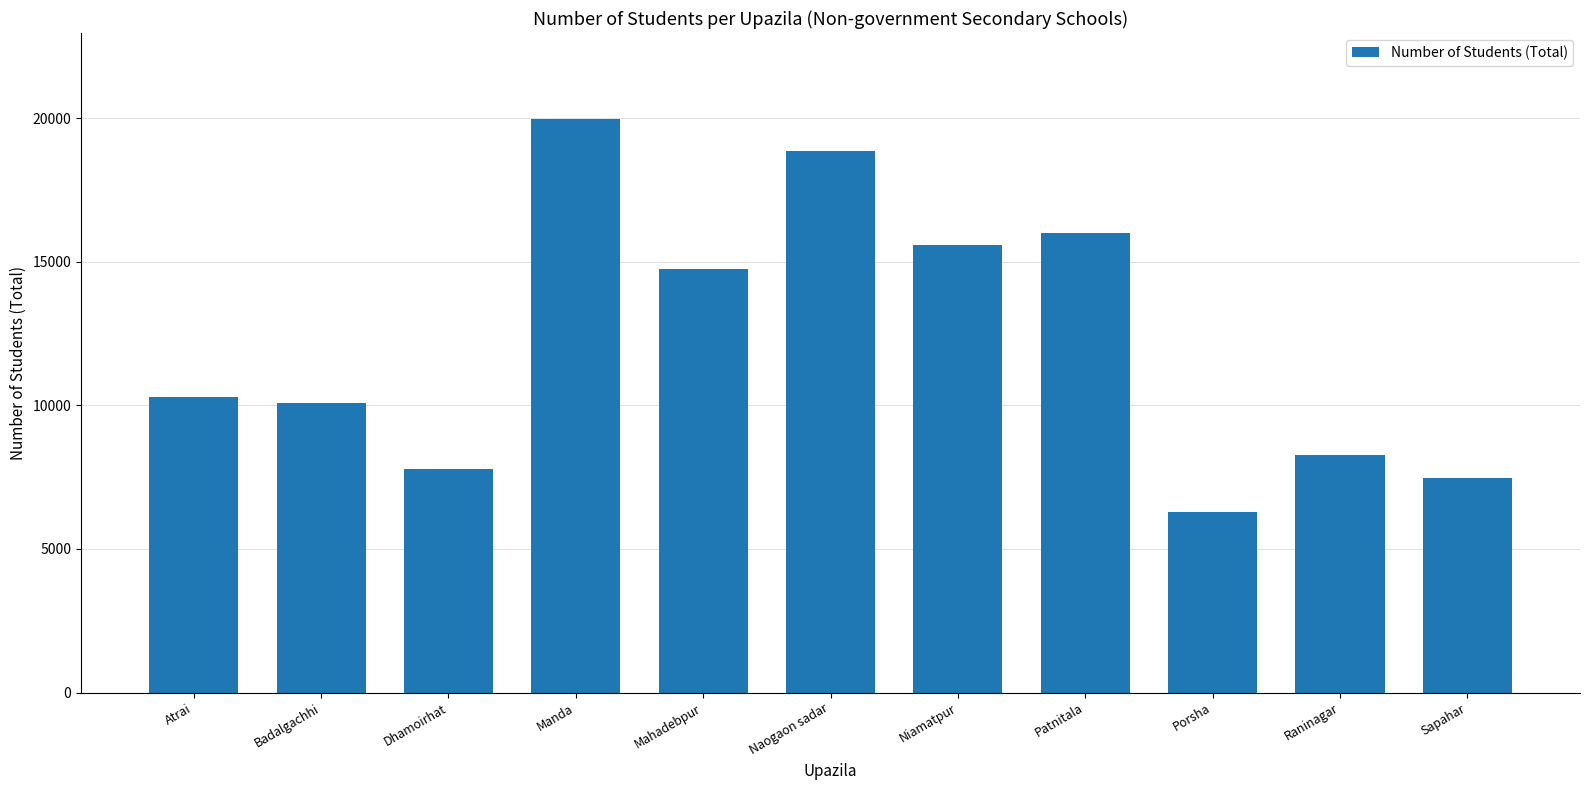

Which category has the highest value across all series?

Manda